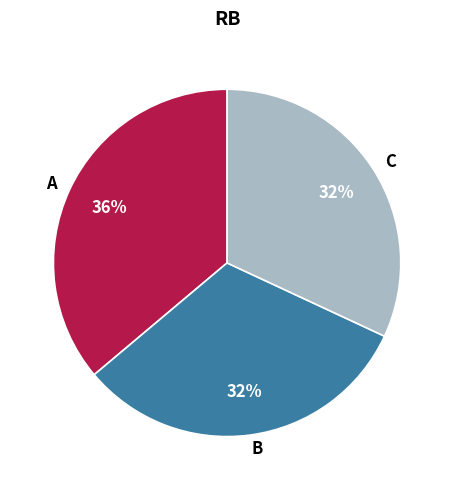

Which has a higher value, A or C?

A